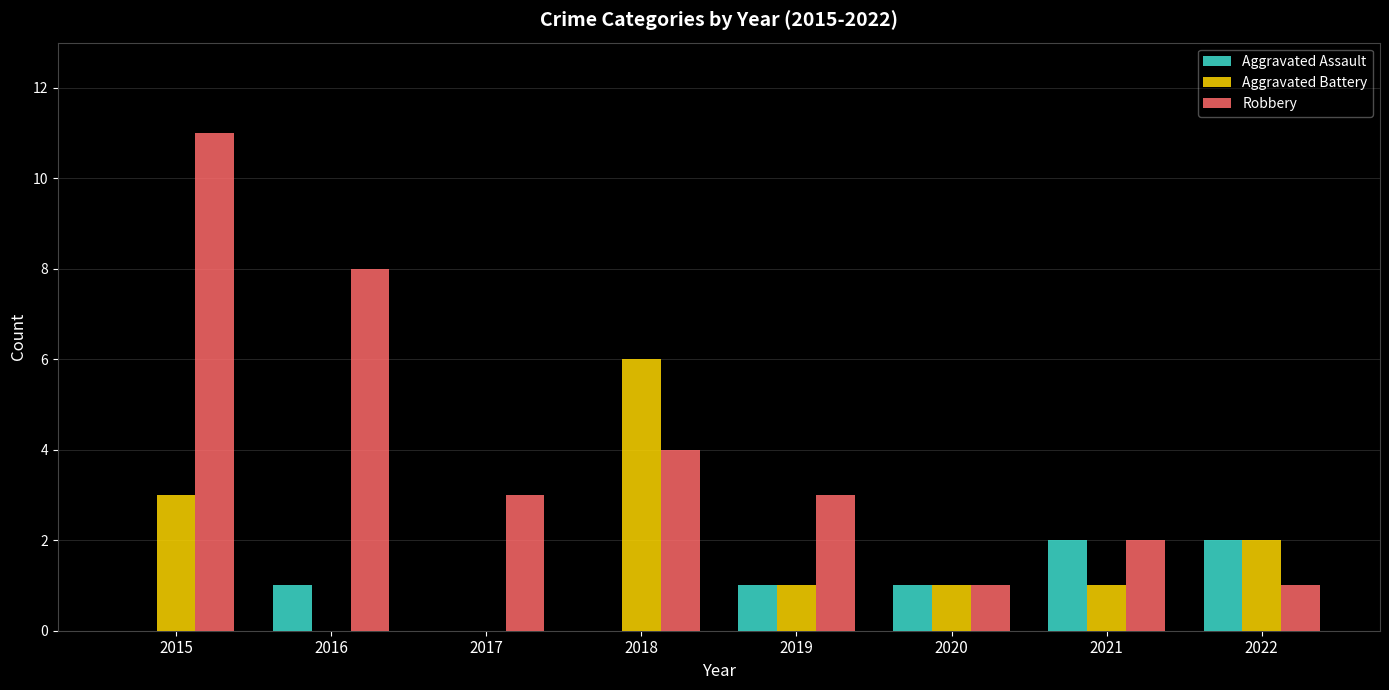

Is the value of Aggravated Battery at 2022 greater than the value of Robbery at 2015?

No